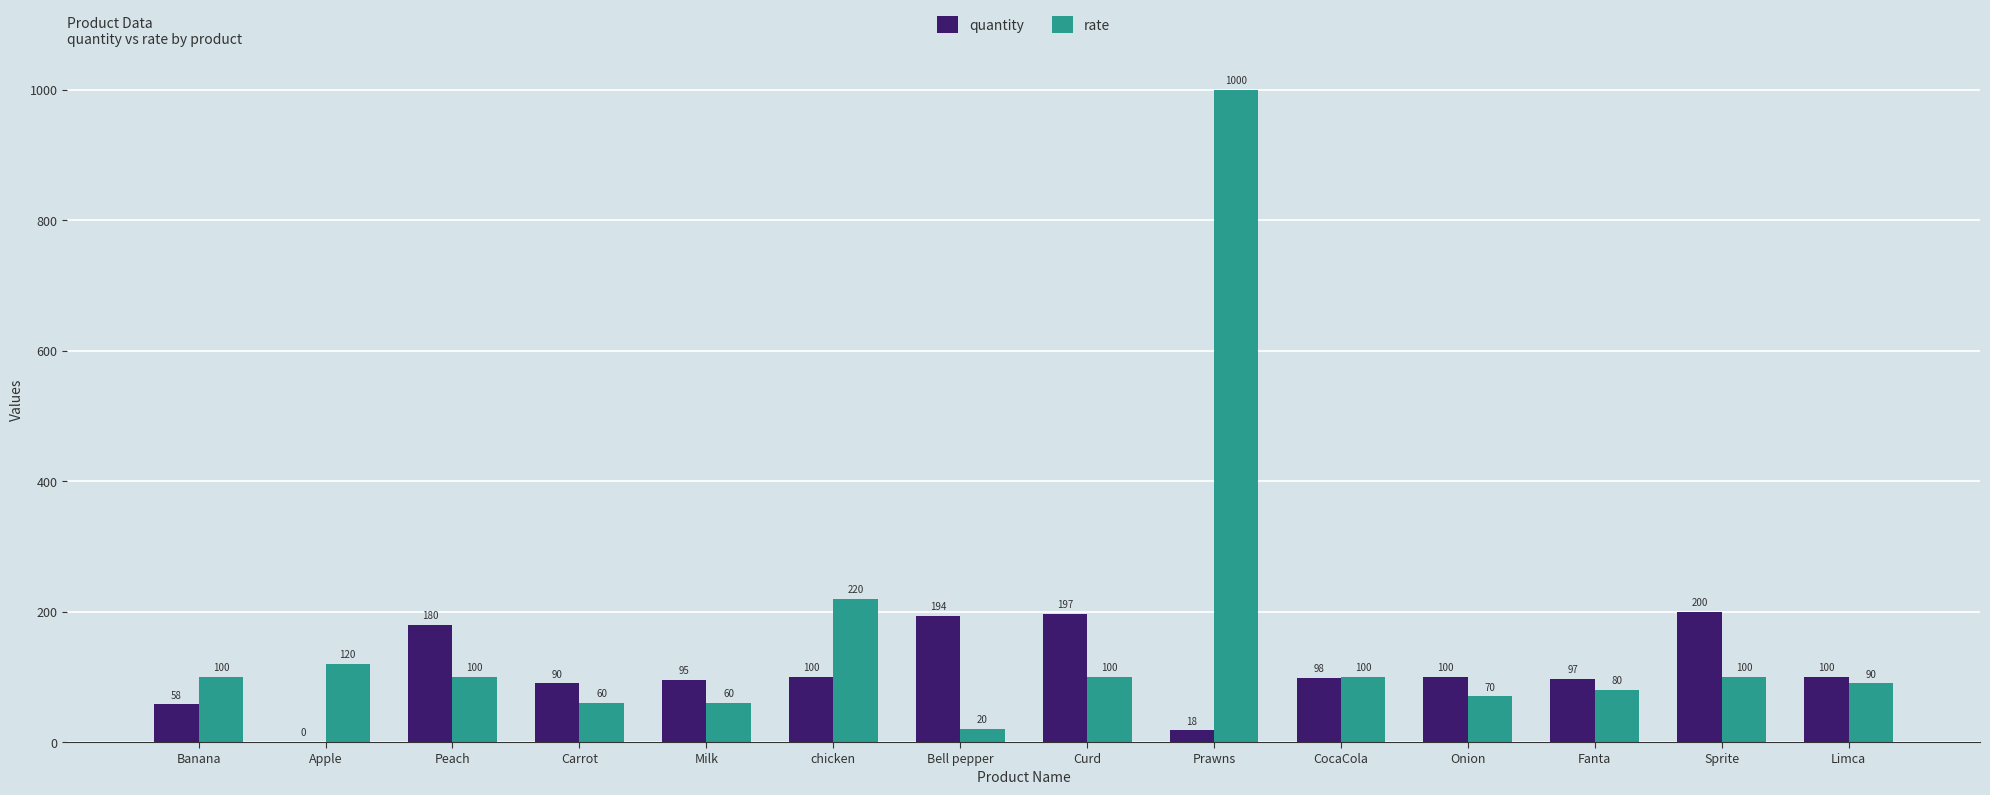

Which series has the widest spread of values?

rate